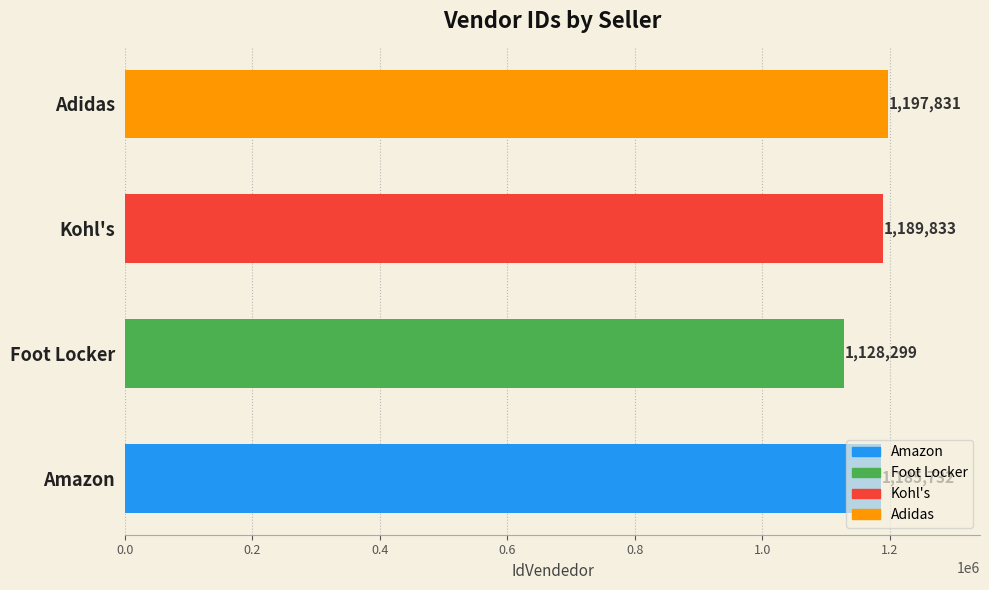

What is the smallest value displayed?

1128299